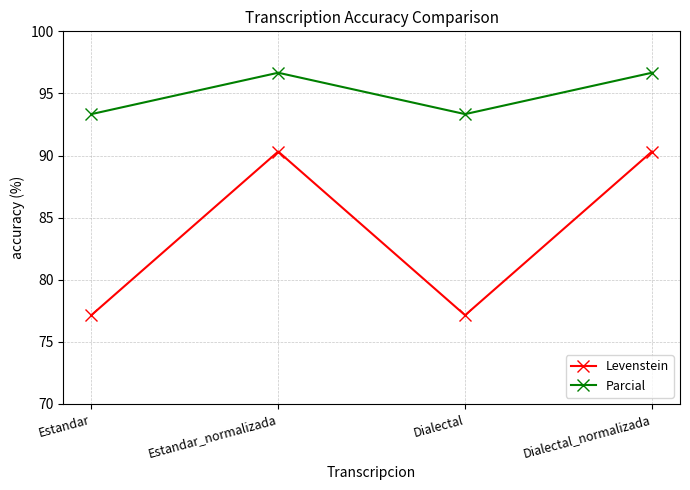

At Dialectal_normalizada, list the series in order from smallest to largest.

Levenstein, Parcial